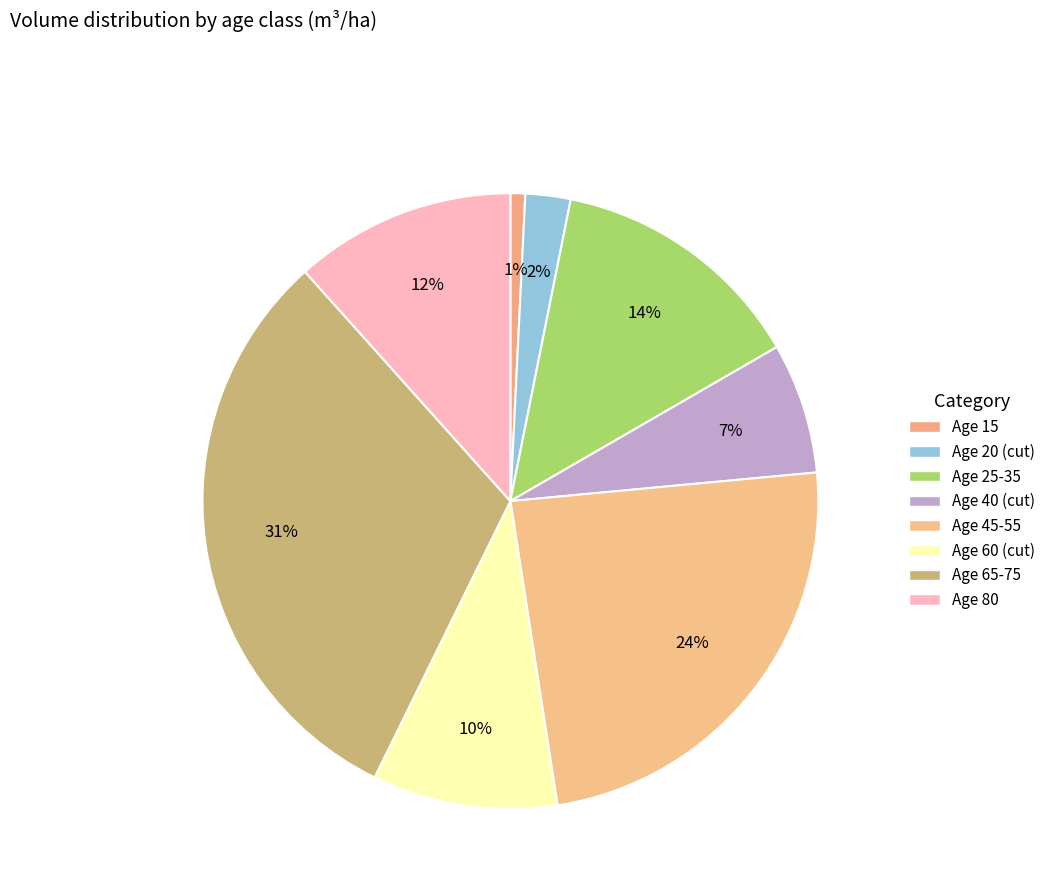

Count the number of slices in the pie.

8